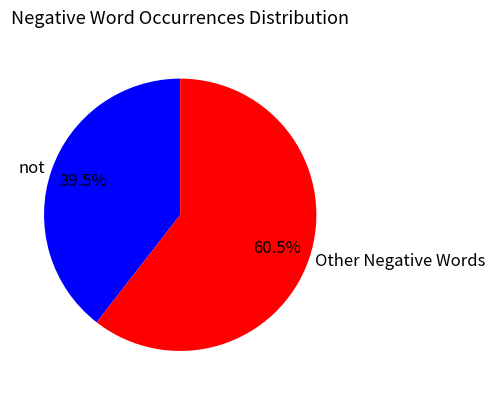

Does Other Negative Words represent more than half of the total?

Yes